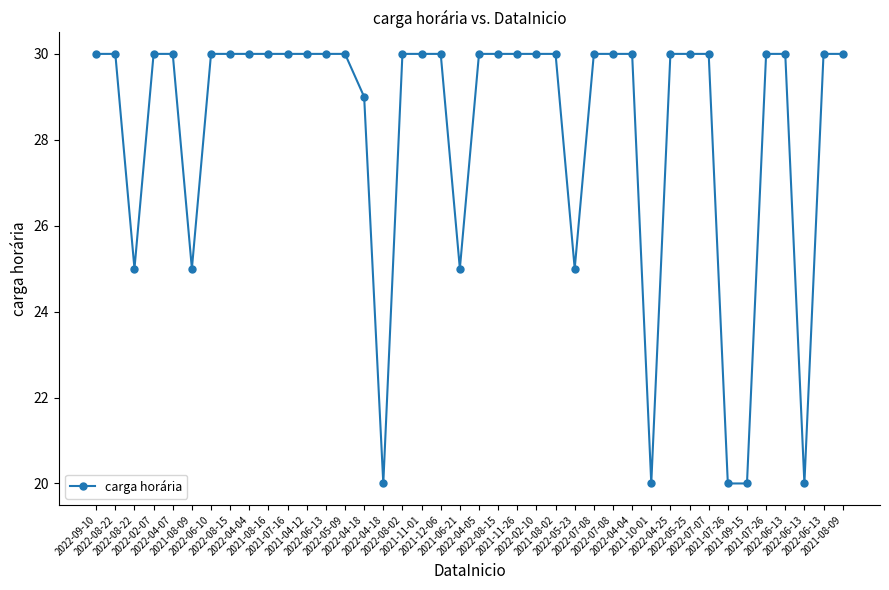

Count the values in the range 30 to 31.

30